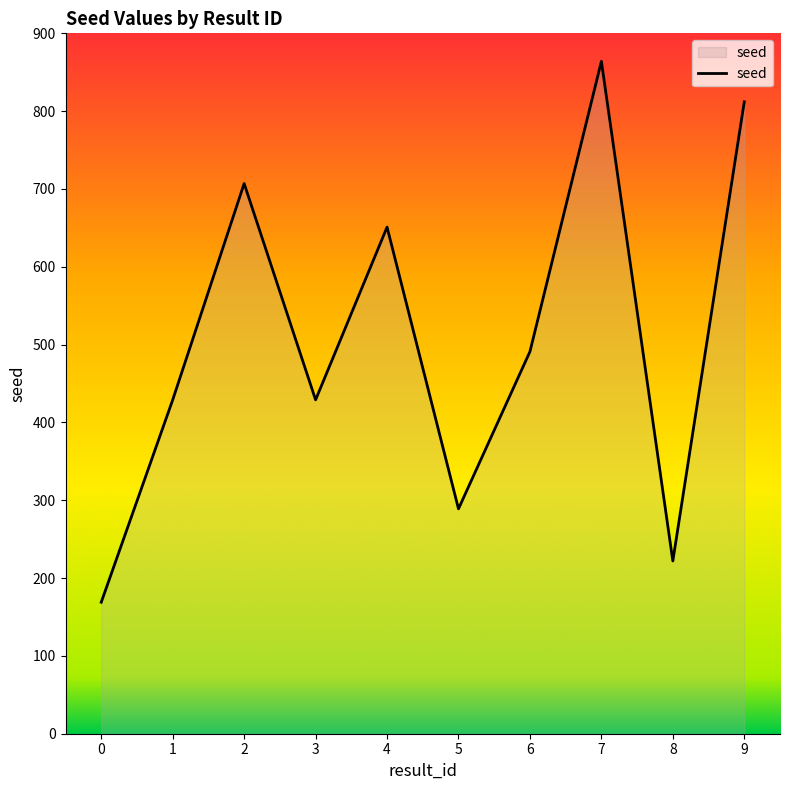

Does the chart have visible grid lines?

No